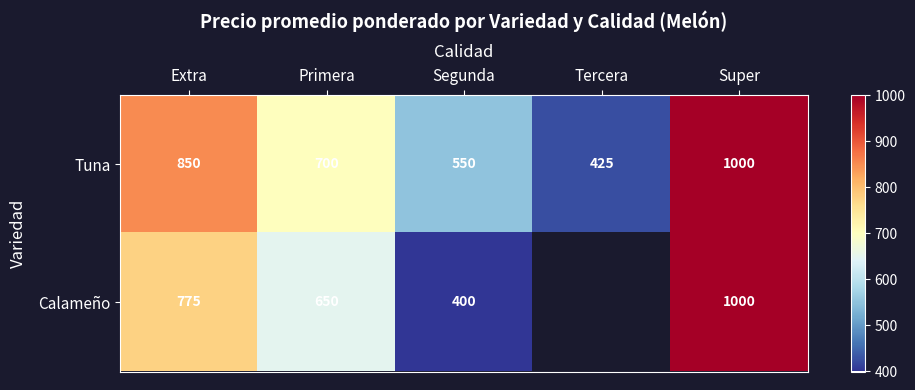

At which label does Tuna reach its peak?

Super